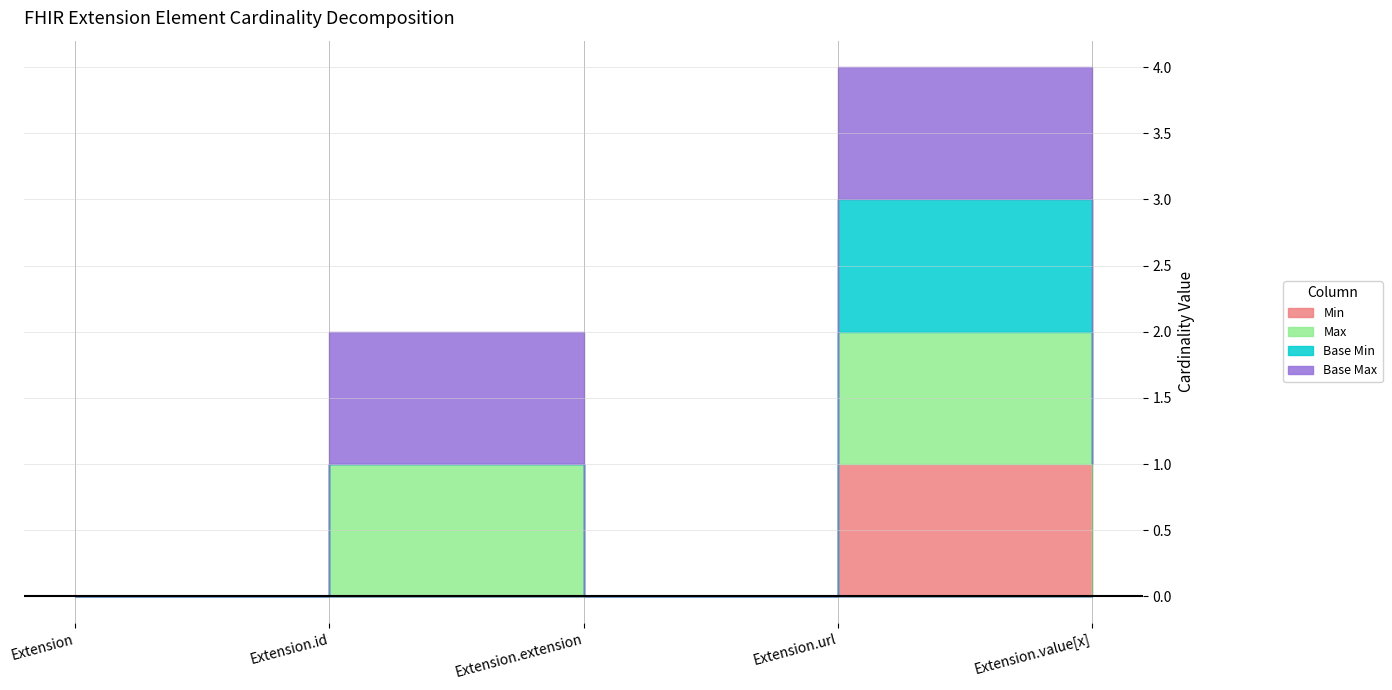

The Max series shows 1 at Extension.id. True or false?

True